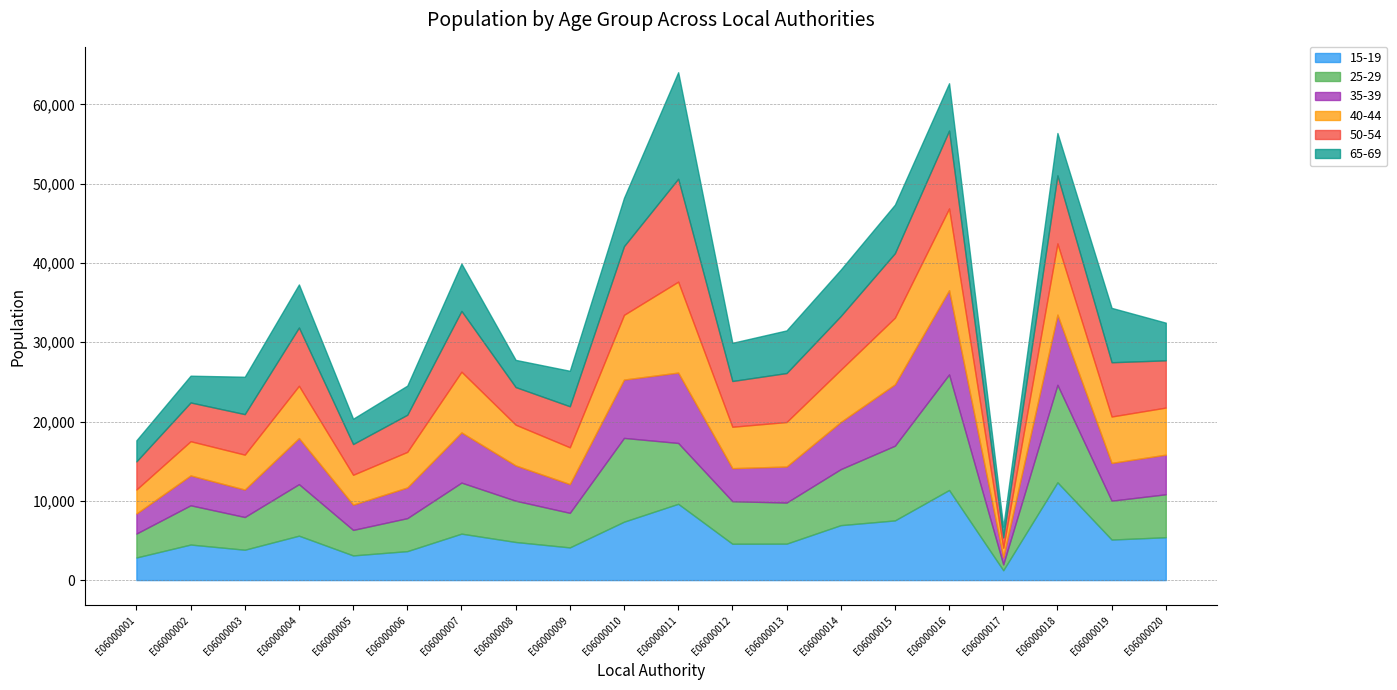

What is the value of the 25-29 point at the 13th from the left?

5181